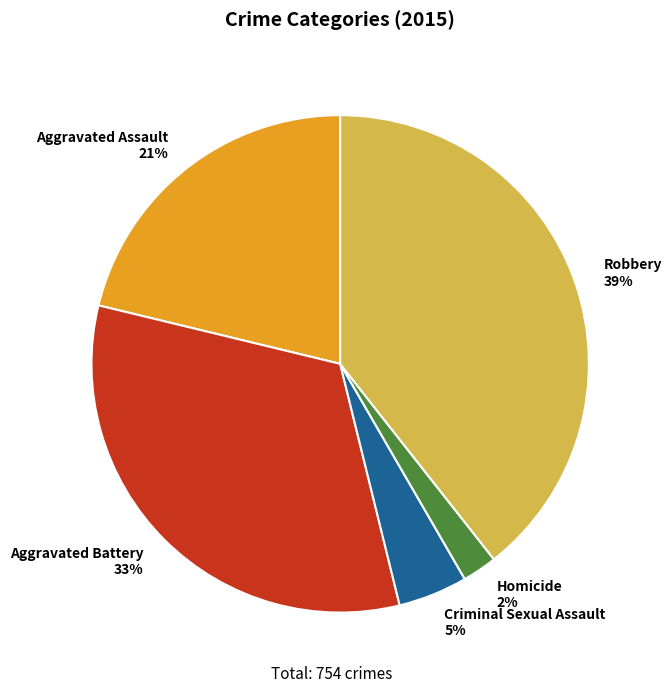

Is the sum of Criminal Sexual Assault 5% and Aggravated Assault 21% greater than half?

No